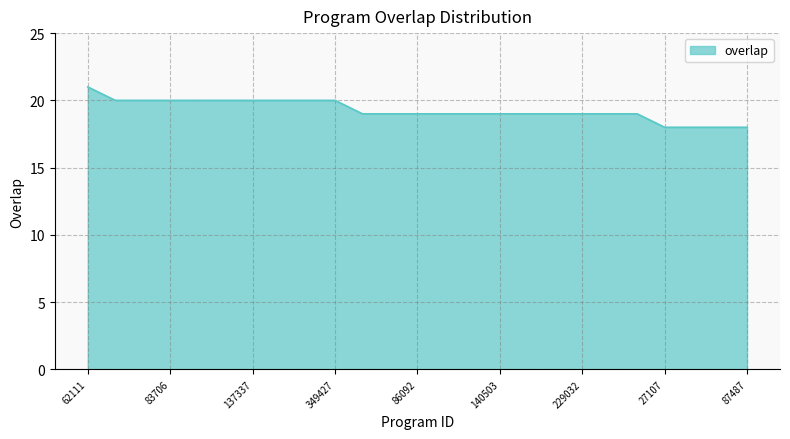

What is the difference between the second highest and second lowest values?

2